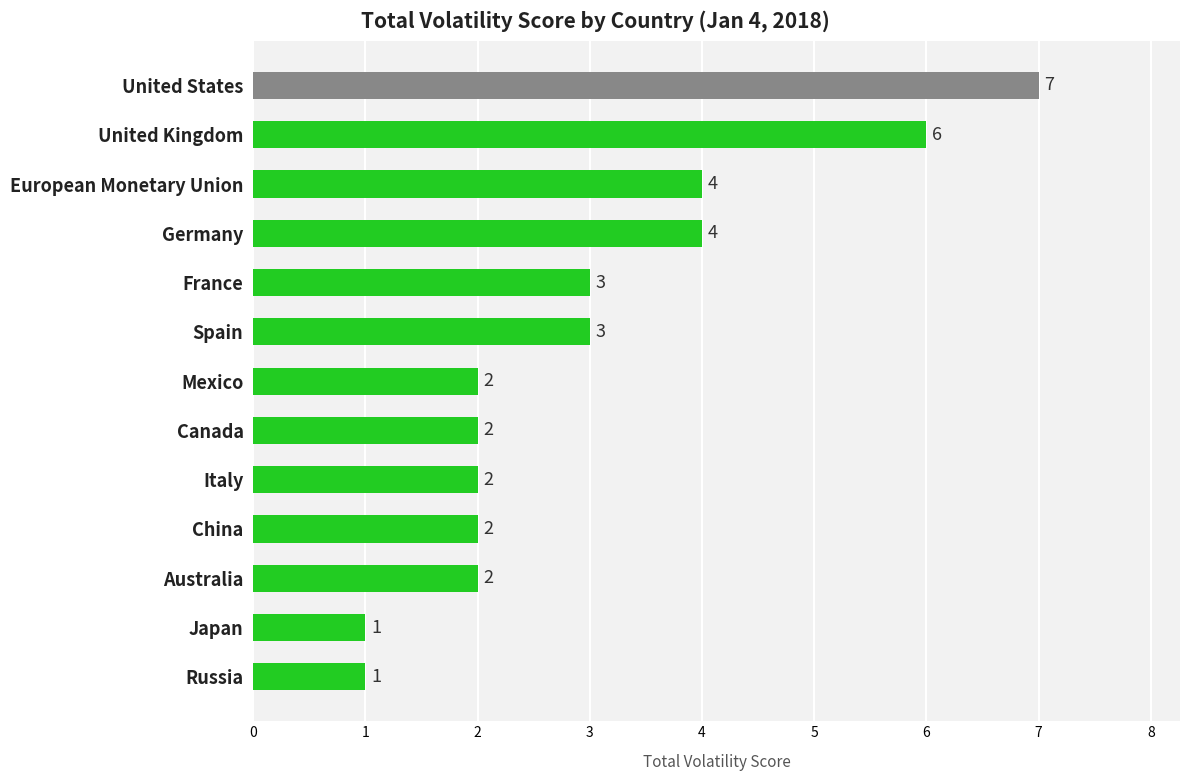

What is the change in value from China to Spain?

+1